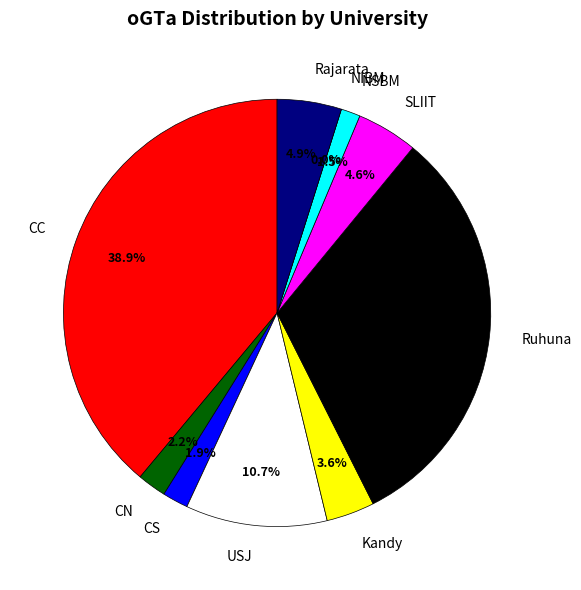

True or false: Rajarata accounts for 5% of the total.

True